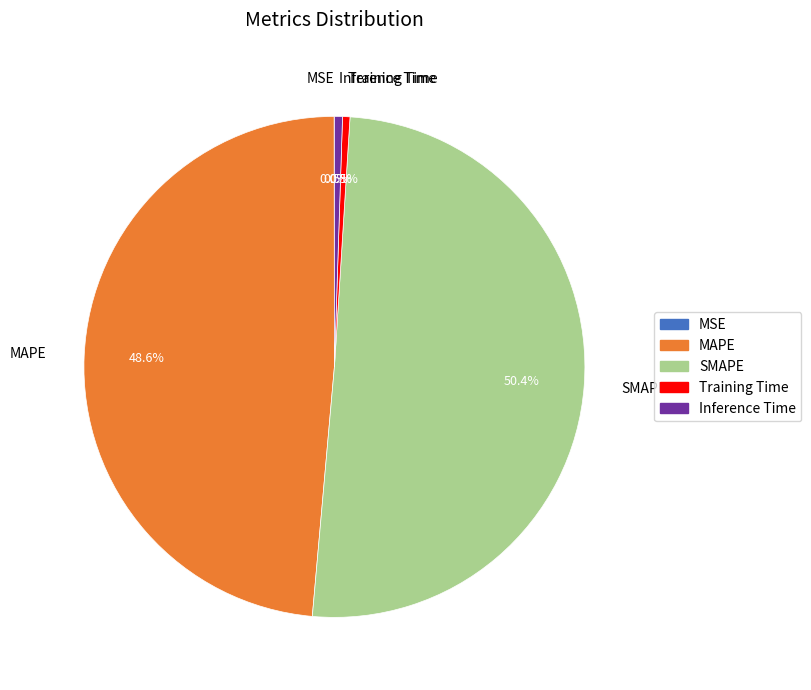

What percentage is NOT represented by Inference Time?

99.5%